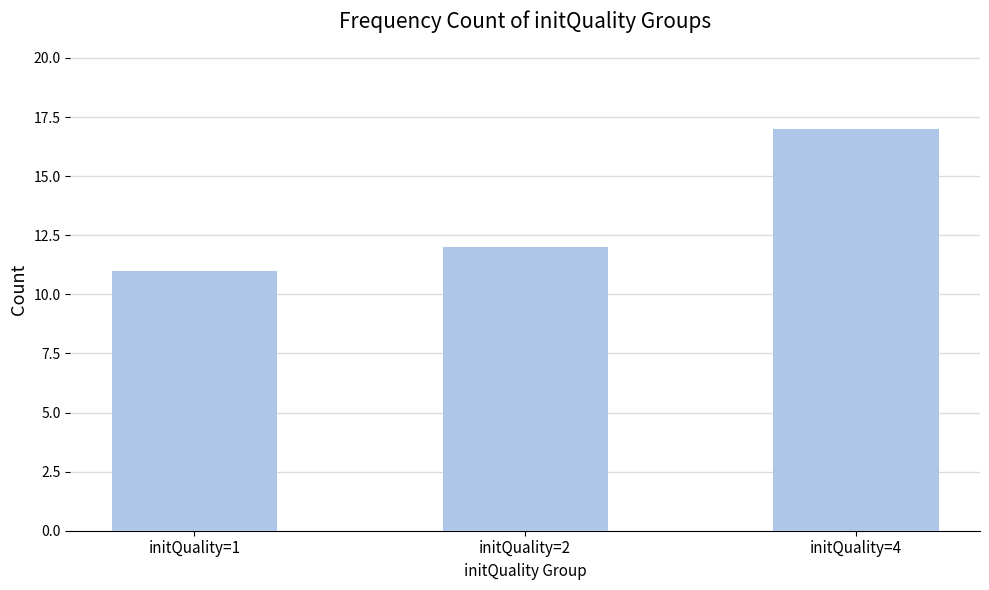

Read the value at initQuality=4.

17